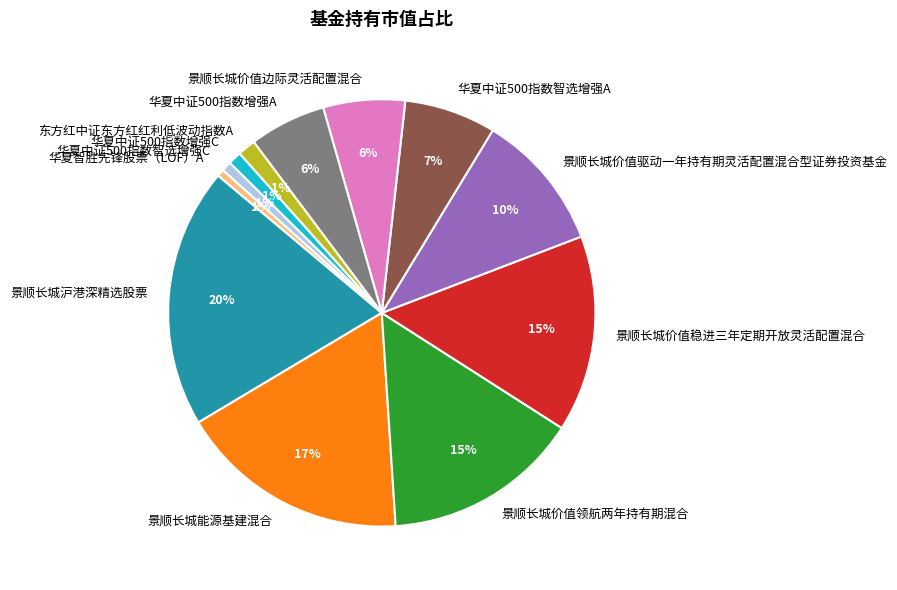

Count the number of slices in the pie.

12